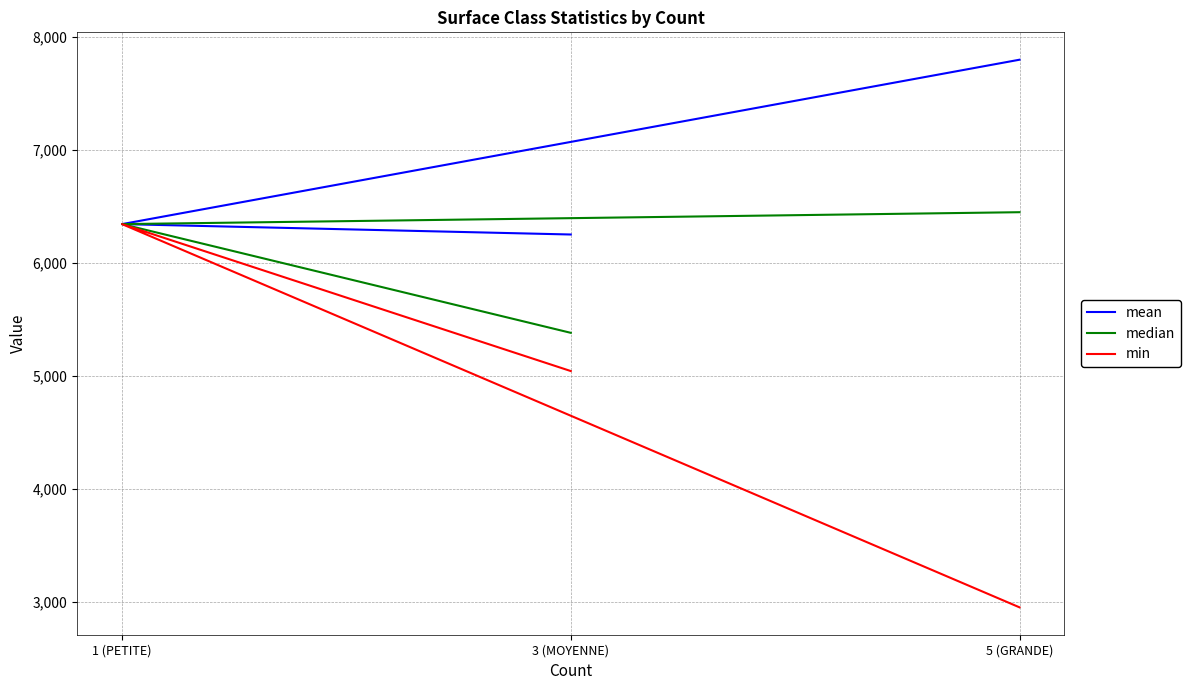

Which label corresponds to the smallest value in the chart?

5 (GRANDE)